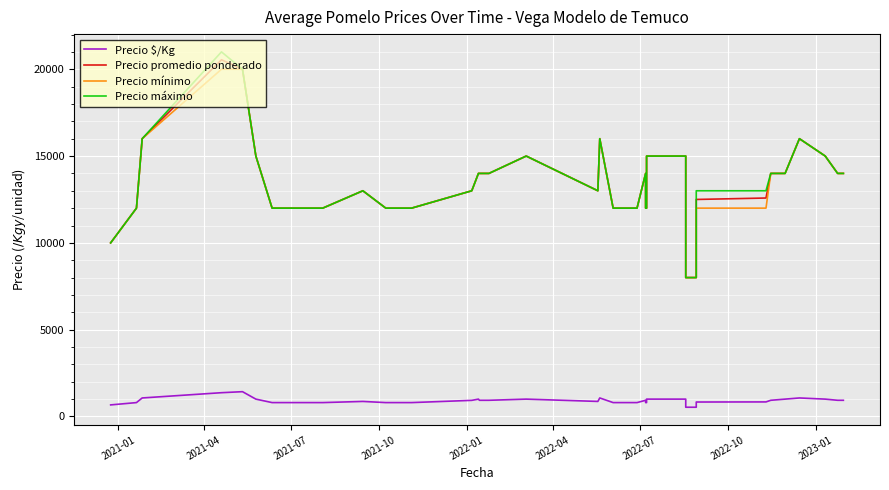

How many interior local peaks does the Precio $/Kg series have?

7